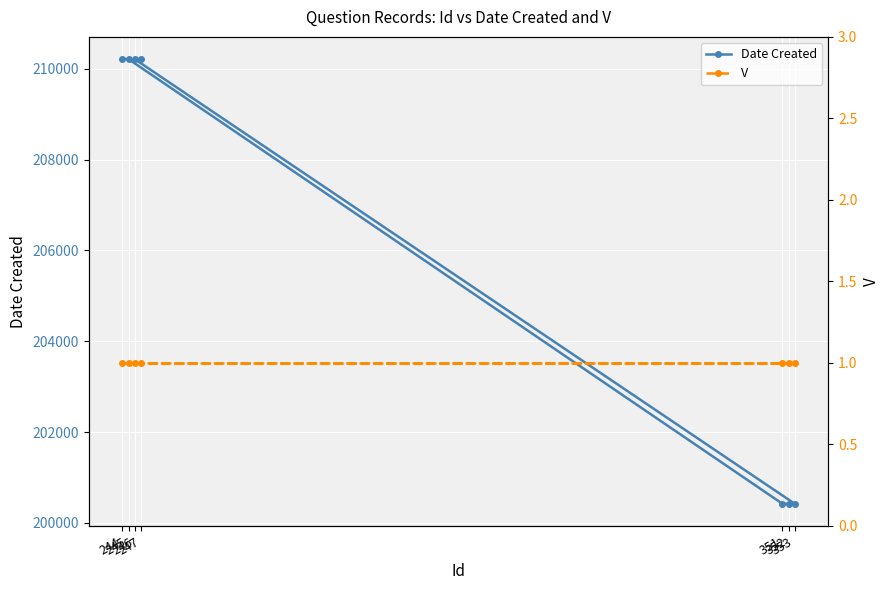

Does the chart display data point markers on the line(s)?

Yes